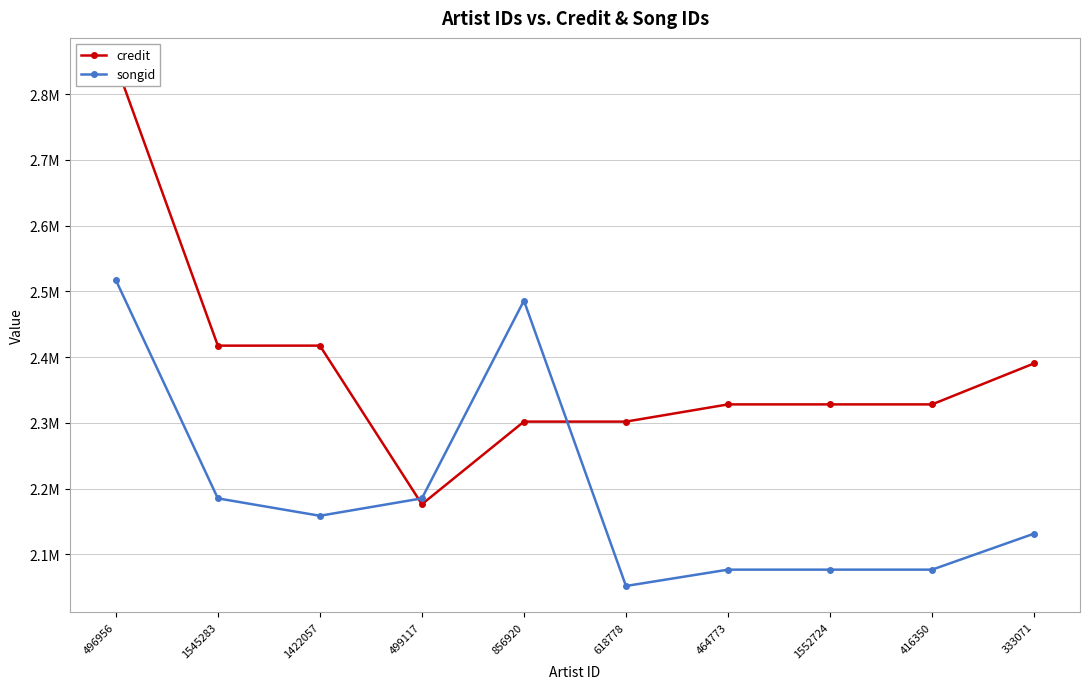

What is the minimum value shown in the chart?

2052063